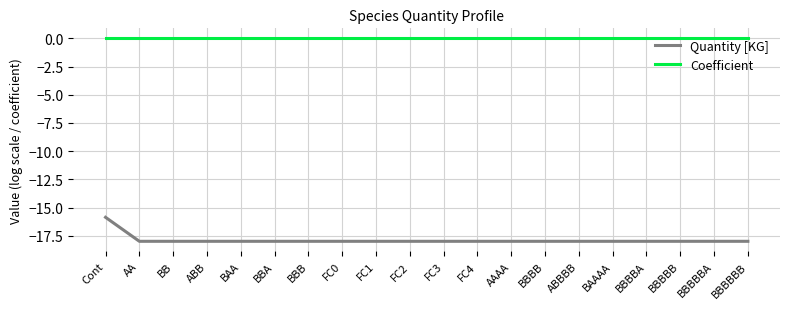

What is the minimum value shown in the chart?

-18.0